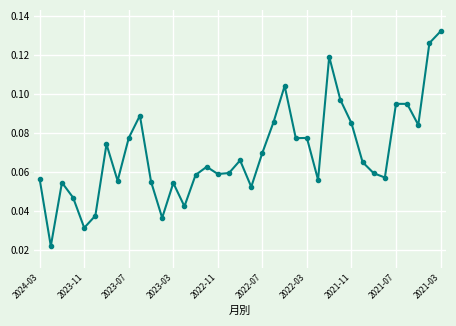

What is the sum of all values?

2.6